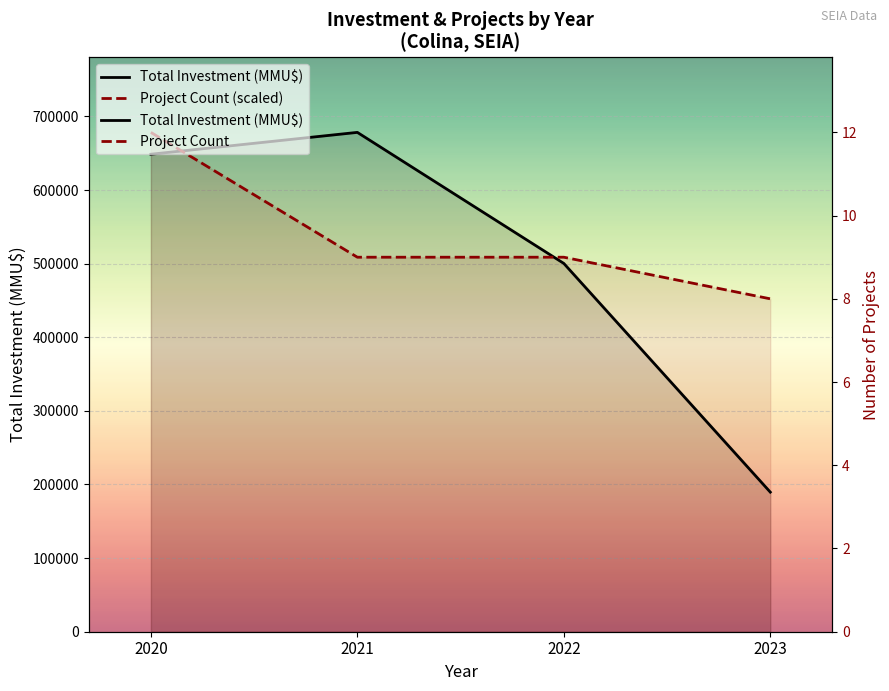

Reading left to right, what are all the values shown in this chart?

Total Investment (MMU$): 648628.0	678319.0	500290.0	189630.0
Project Count (scaled): 678319.0	508739.2	508739.2	452212.7